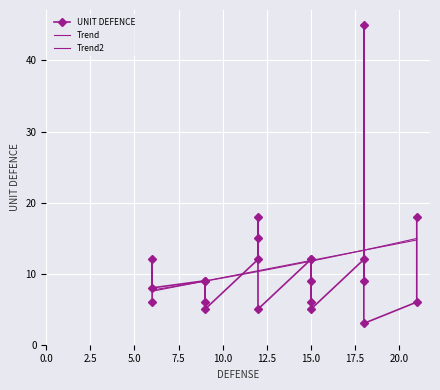

Which label corresponds to the largest value in the chart?

18